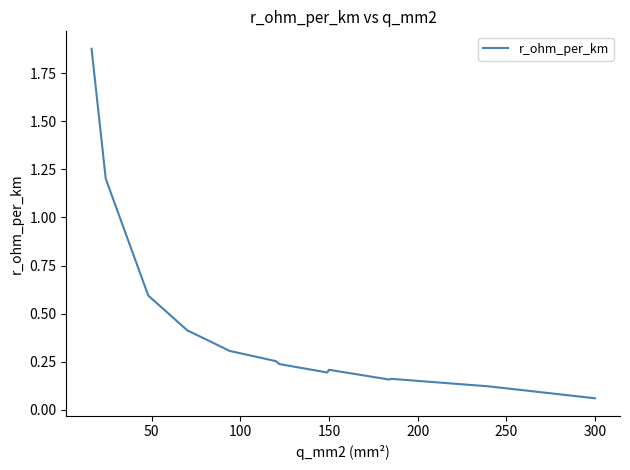

What is the difference between the maximum and minimum values?

1.8